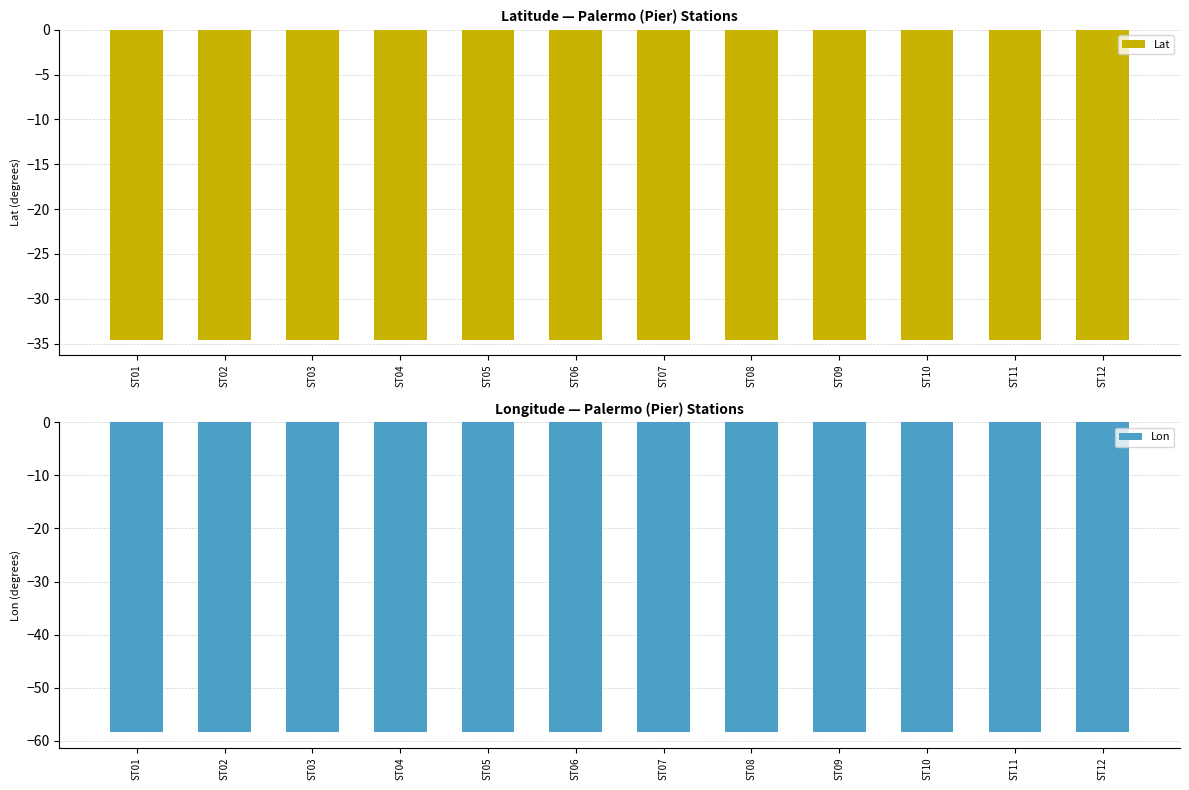

Reading left to right, extract all data points from this chart.

Lat: -34.6	-34.6	-34.6	-34.6	-34.6	-34.6	-34.6	-34.6	-34.6	-34.6	-34.6	-34.6
Lon: -58.4	-58.4	-58.4	-58.4	-58.4	-58.4	-58.4	-58.4	-58.4	-58.4	-58.4	-58.4